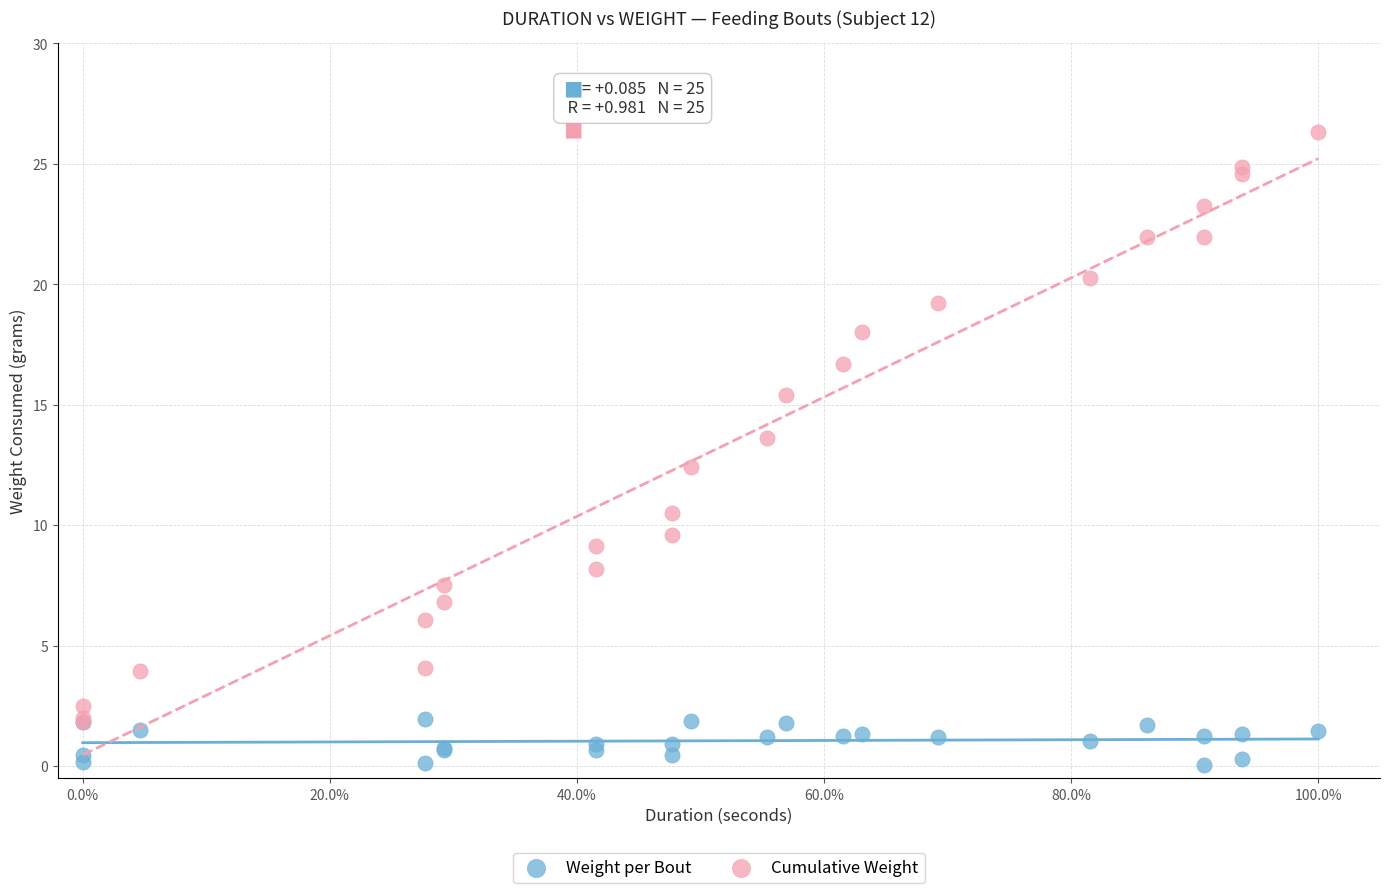

In the Cumulative Weight series, what Y value is closest to 14?

13.6